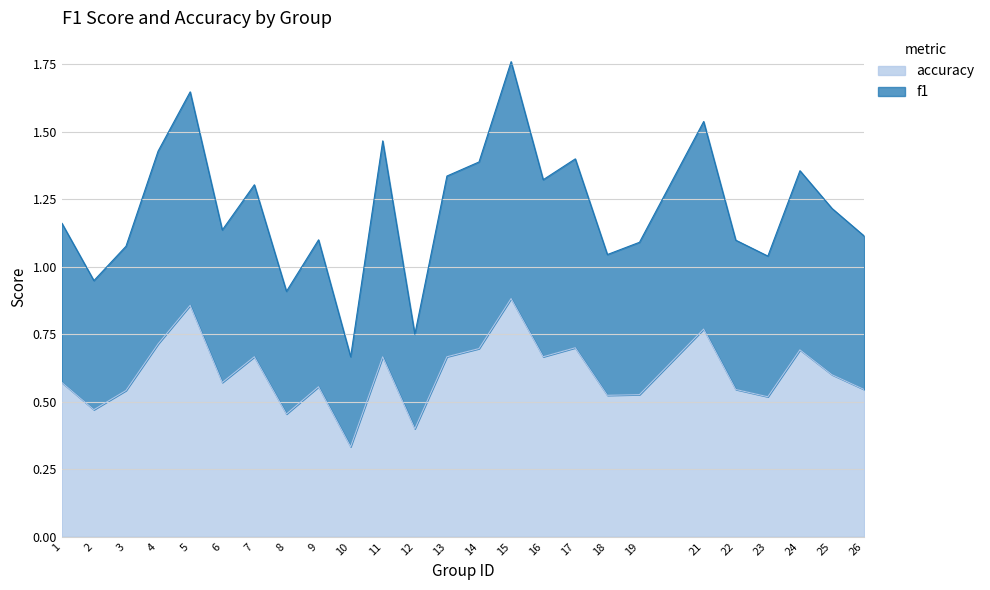

Is the value of f1 at 17 greater than the value of accuracy at 24?

Yes